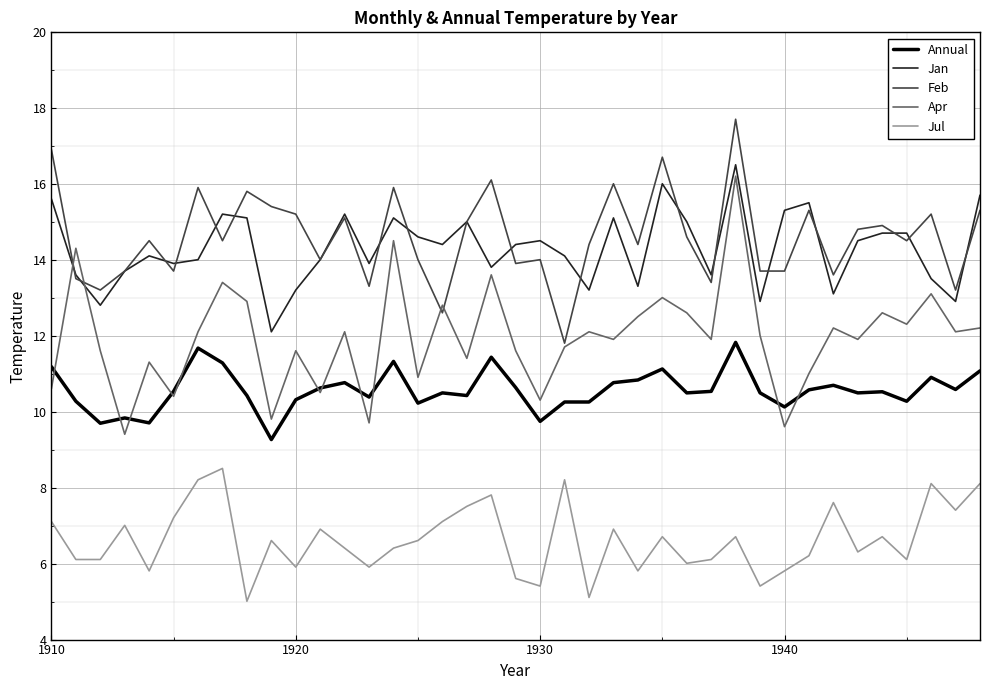

True or false: Annual and Jan cross at least once.

False